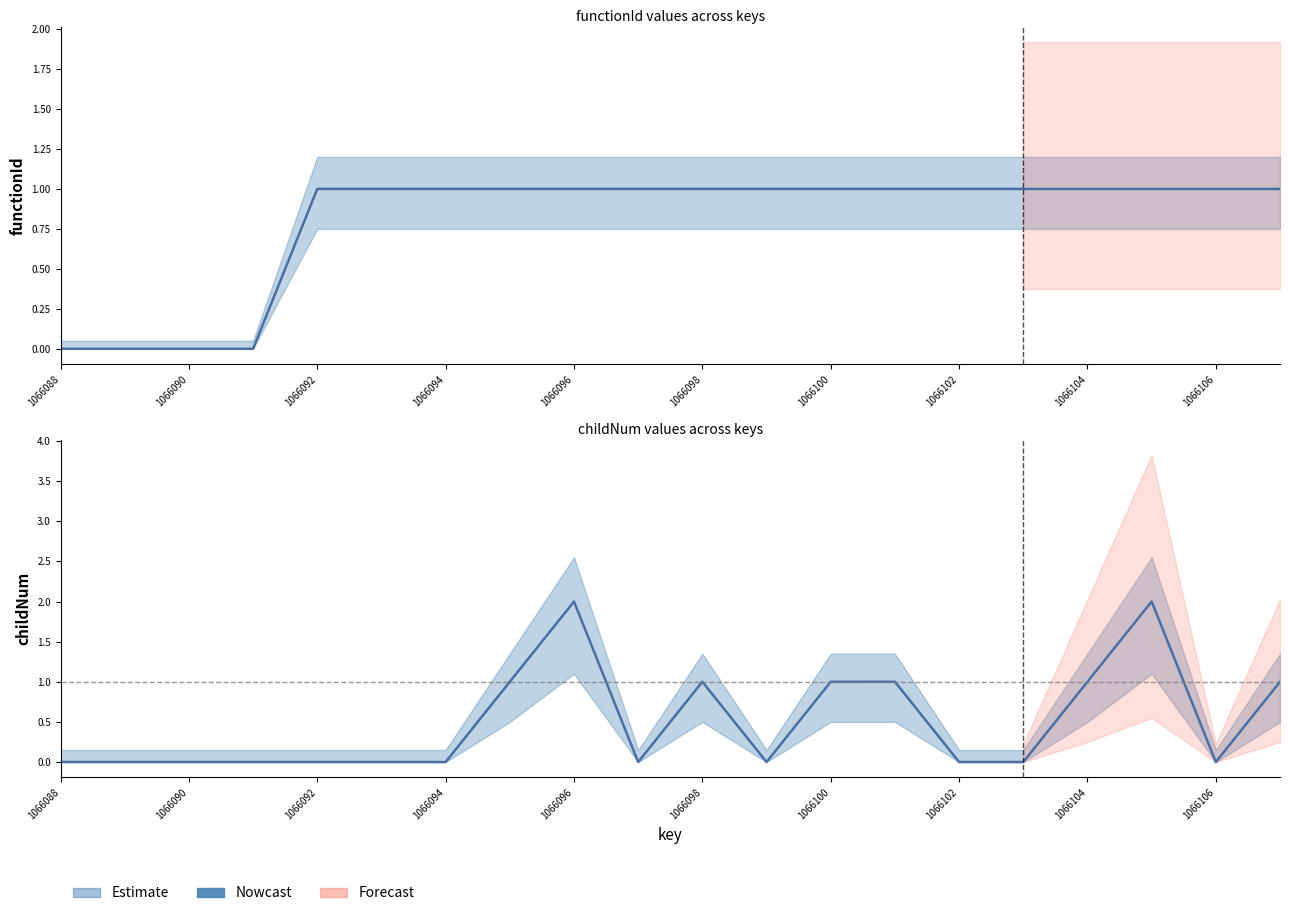

List the labels in order of functionId value, smallest first.

1066088, 1066089, 1066090, 1066091, 1066092, 1066093, 1066094, 1066095, 1066096, 1066097, 1066098, 1066099, 1066100, 1066101, 1066102, 1066103, 1066104, 1066105, 1066106, 1066107